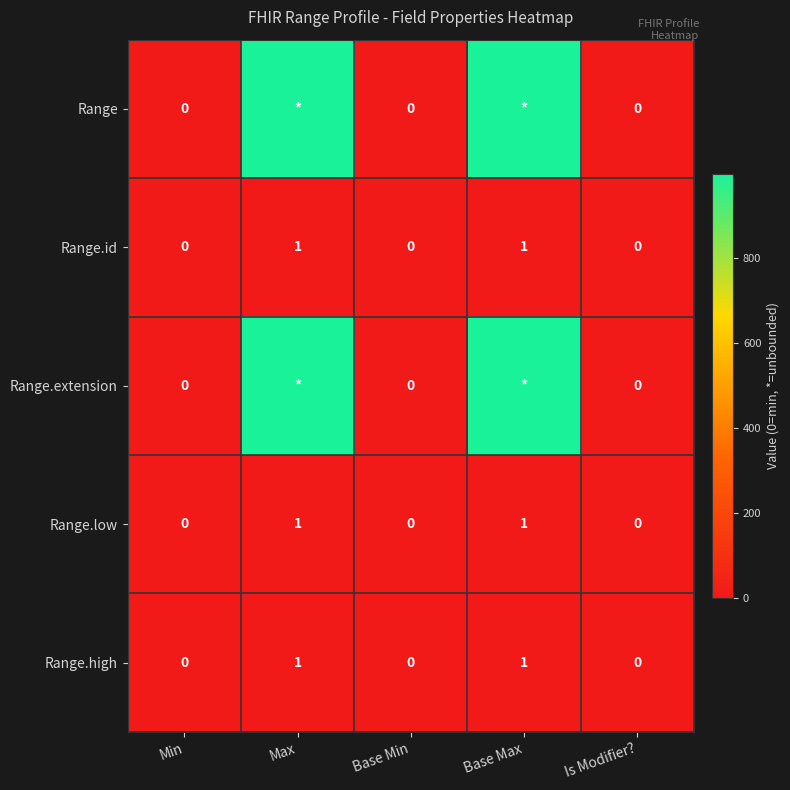

Is it true that Range.low equals 0 at Is Modifier??

True